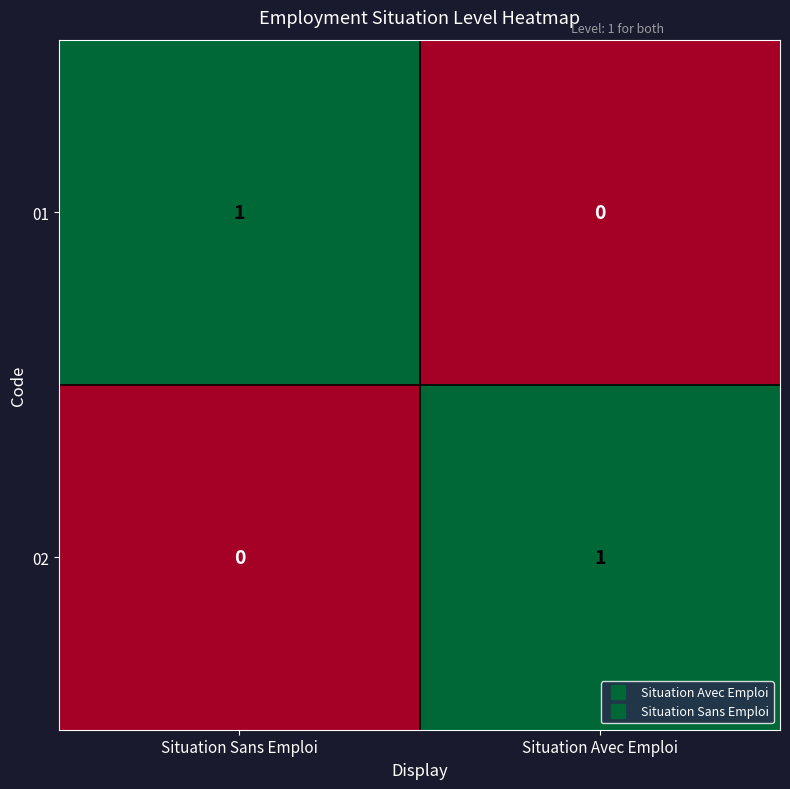

Reading left to right, what are all the values shown in this chart?

01: 1	0
02: 0	1